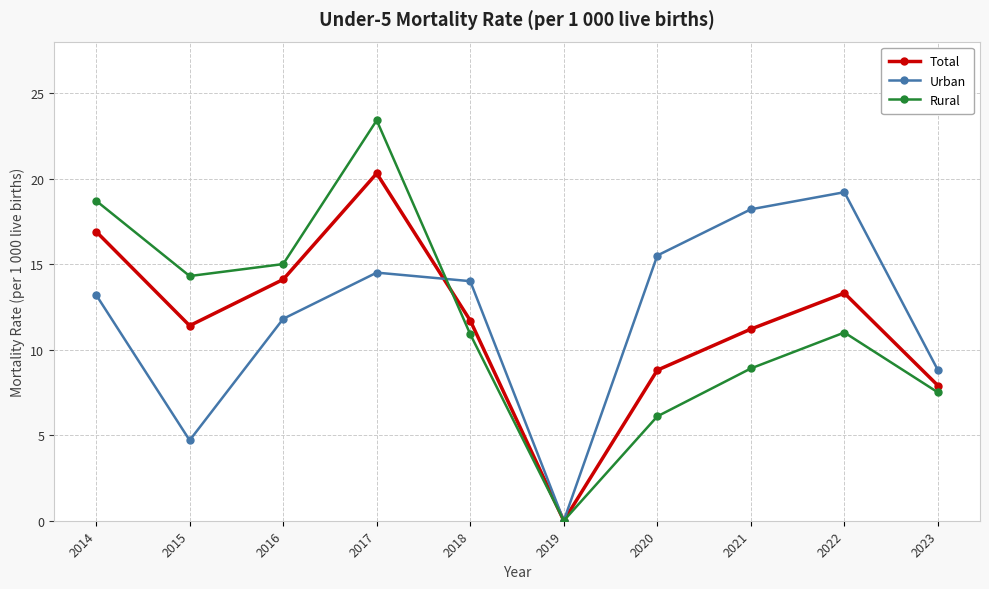

Which series has the largest total across all categories?

Urban